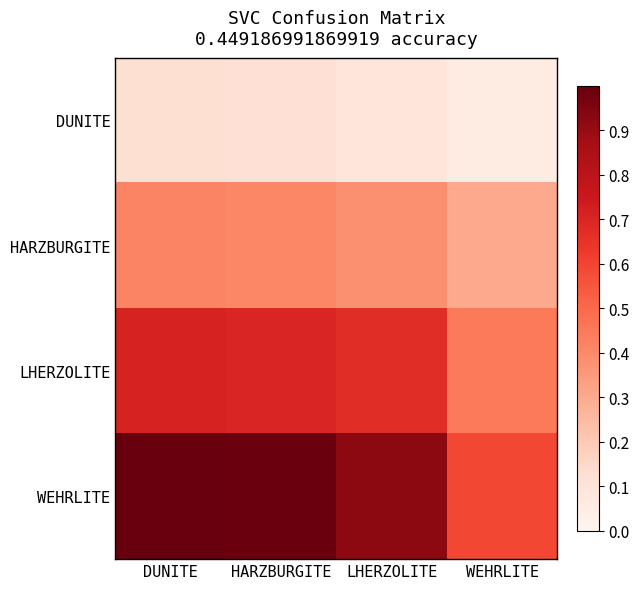

Which series has the widest spread of values?

WEHRLITE